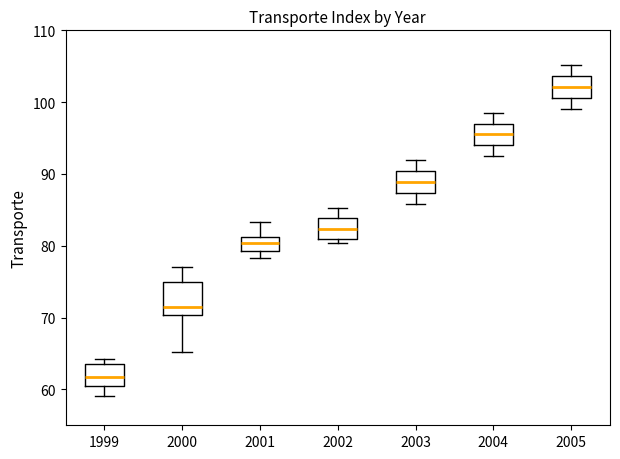

Reading left to right, transcribe this box plot: for each box, give where its median line is, the range the box spans, and where its two whiskers end, as read against the y-axis. The values are not printed on the chart, so give them approximately, as read against the axis.

1999: median 62, box 61 to 64, whiskers 59 to 64 (just above the box's upper edge)
2000: median 71, box 70 to 75, whiskers 65 to 77
2001: median 80, box 79 to 81, whiskers 78 to 83
2002: median 82, box 81 to 84, whiskers 80 to 85
2003: median 89, box 87 to 90, whiskers 86 to 92
2004: median 95, box 94 to 97, whiskers 92 to 99
2005: median 102, box 101 to 104, whiskers 99 to 105